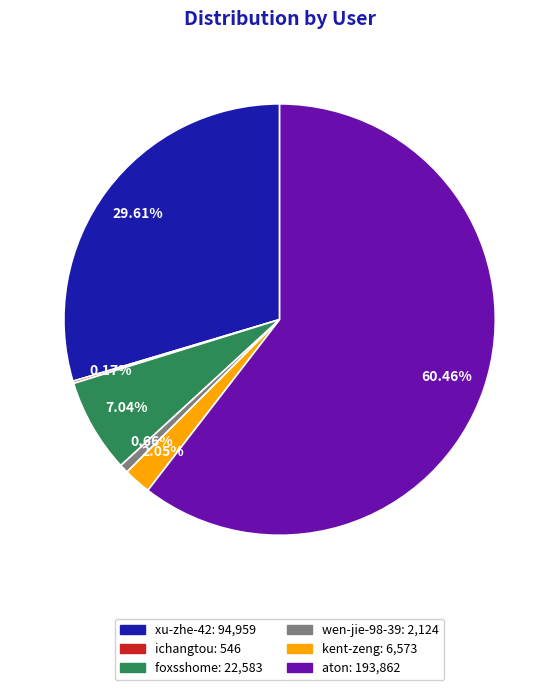

Approximately how many times larger is the value at xu-zhe-42 compared to kent-zeng?

14.4